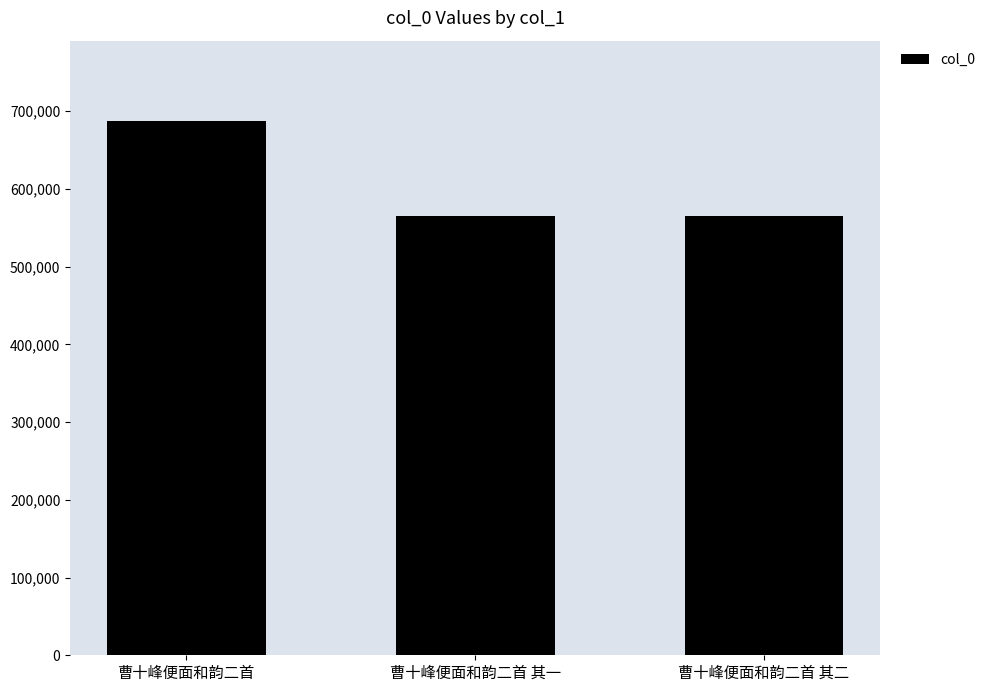

What is the average value?

605877